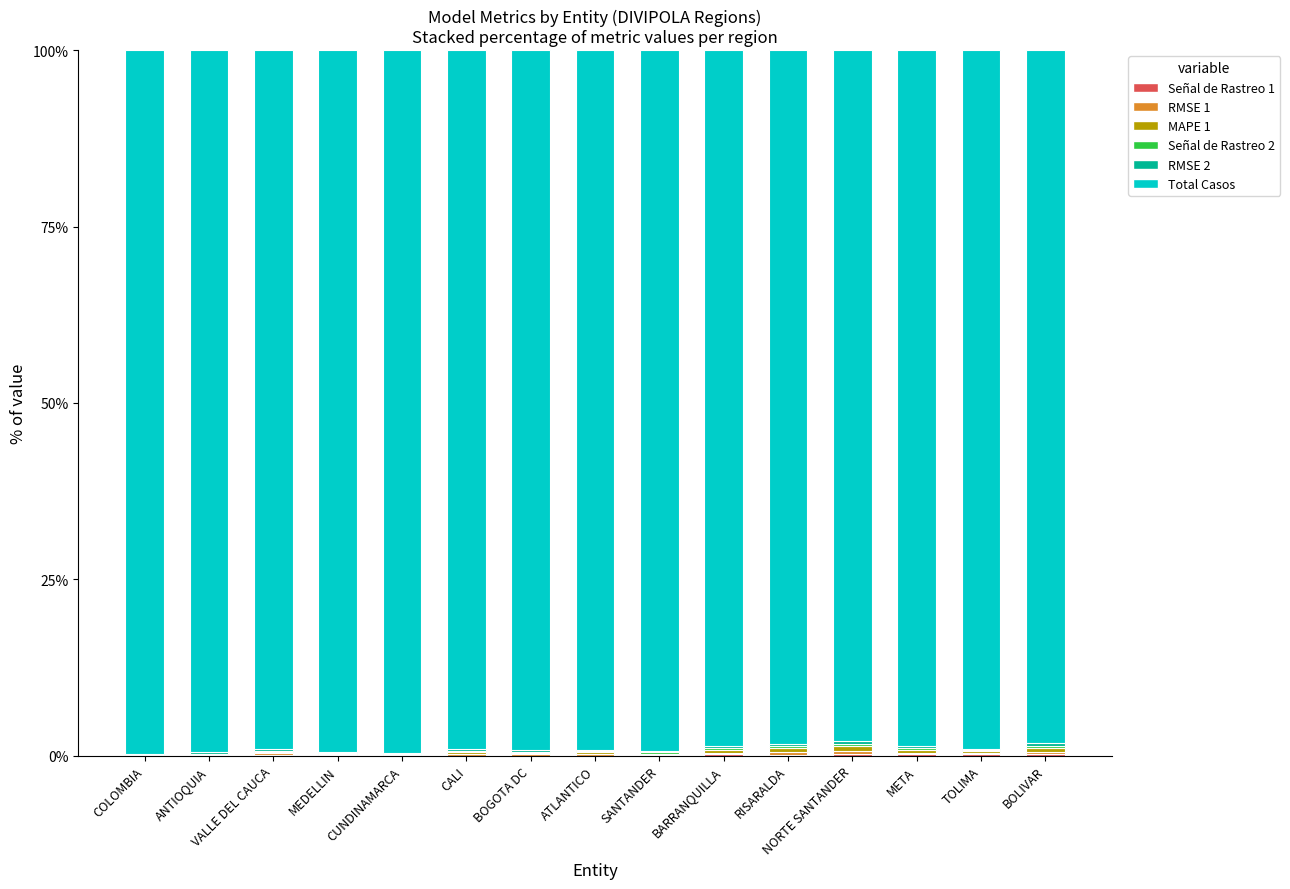

What is the total value across all series at NORTE SANTANDER?

100.0